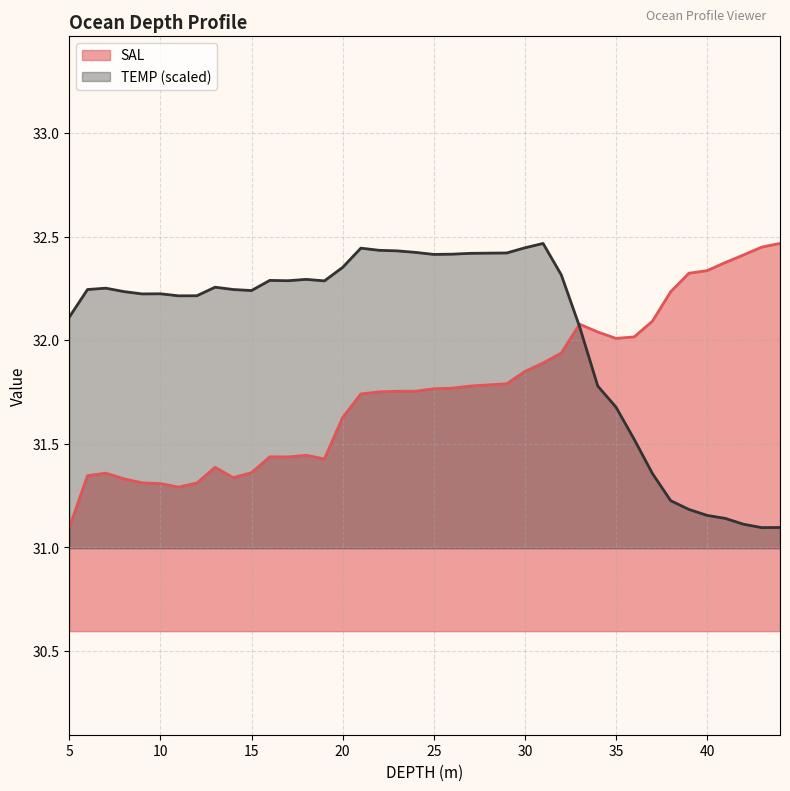

At which category is the sum across all series the highest?

31